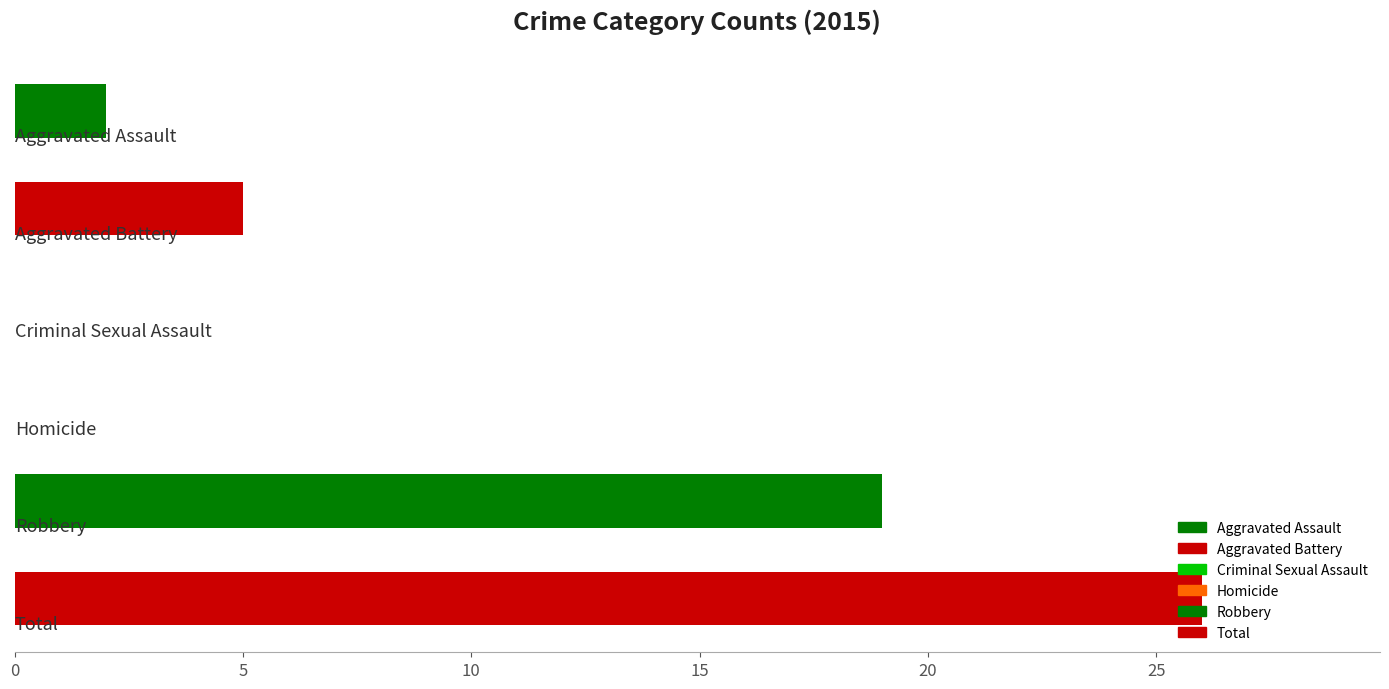

What is the sum of all values?

52